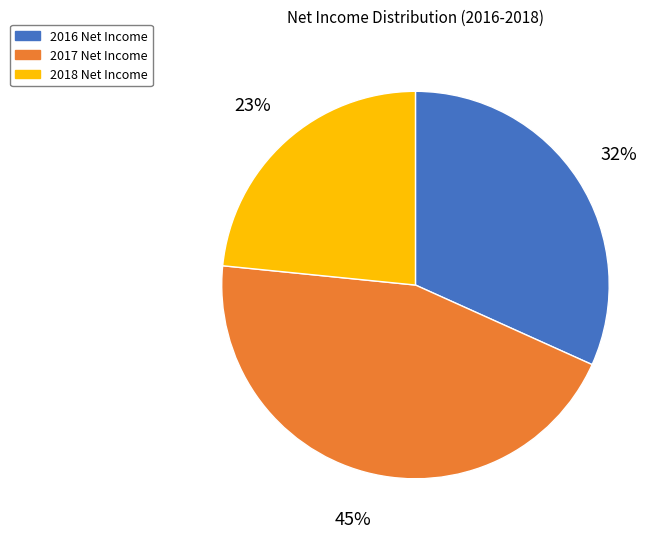

How many segments does this pie chart have?

3